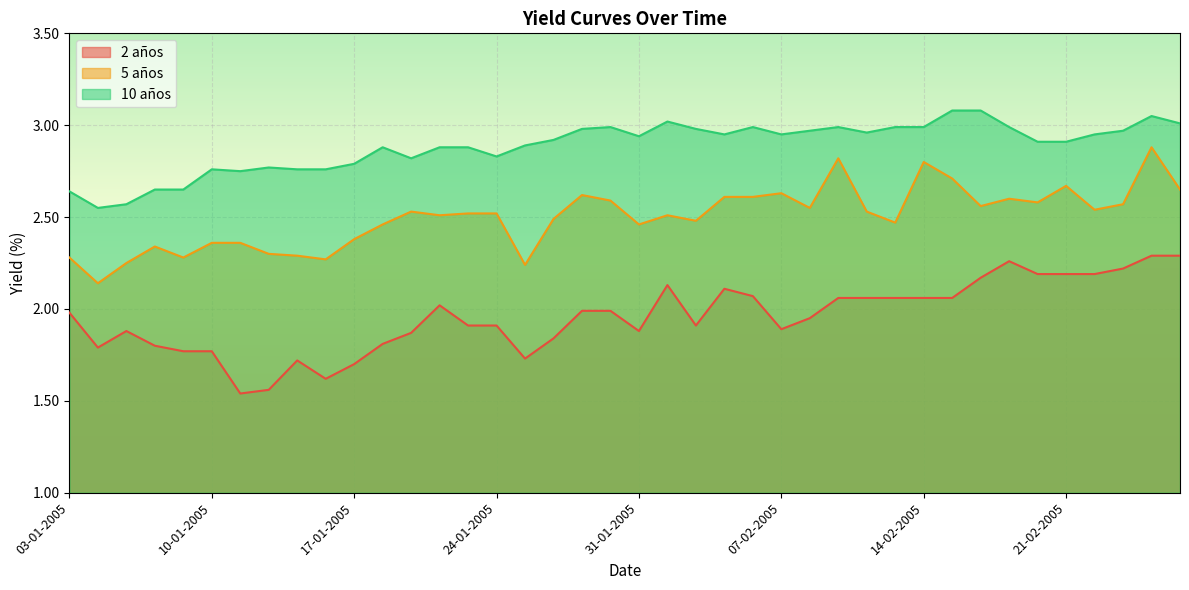

What is the difference between the highest and lowest values at 08-02-2005?

1.0